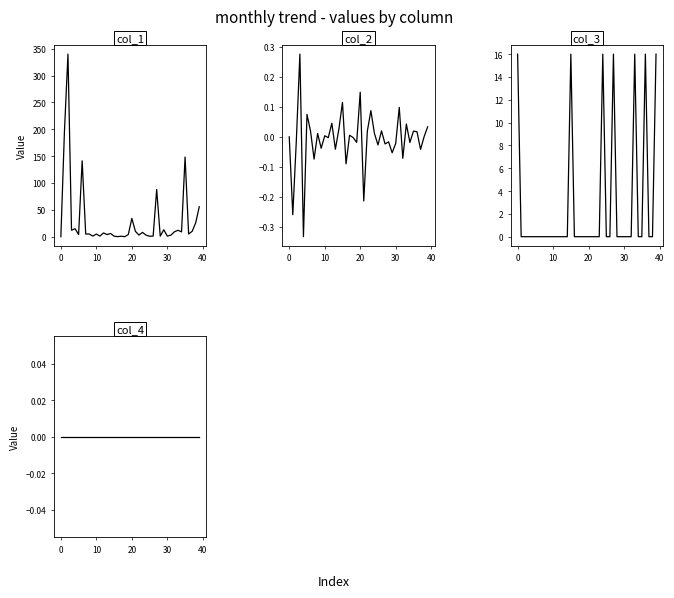

How many times do col_1 and col_3 cross each other?

9